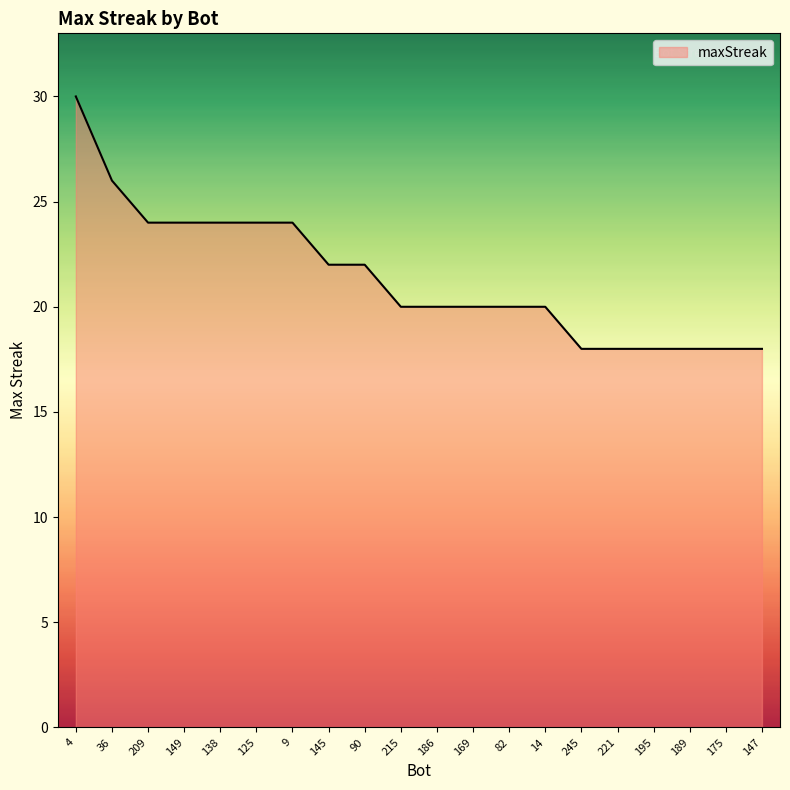

What is the sum of the values at 186 and 147?

38